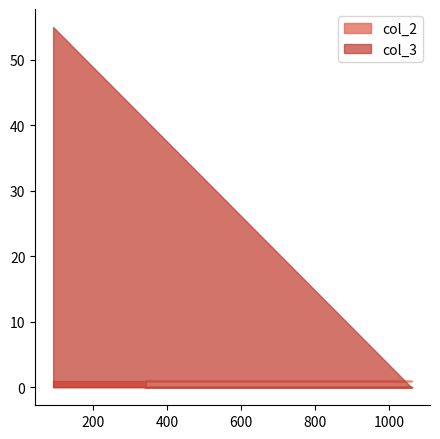

What is the difference between the highest and lowest values at 1062?

1